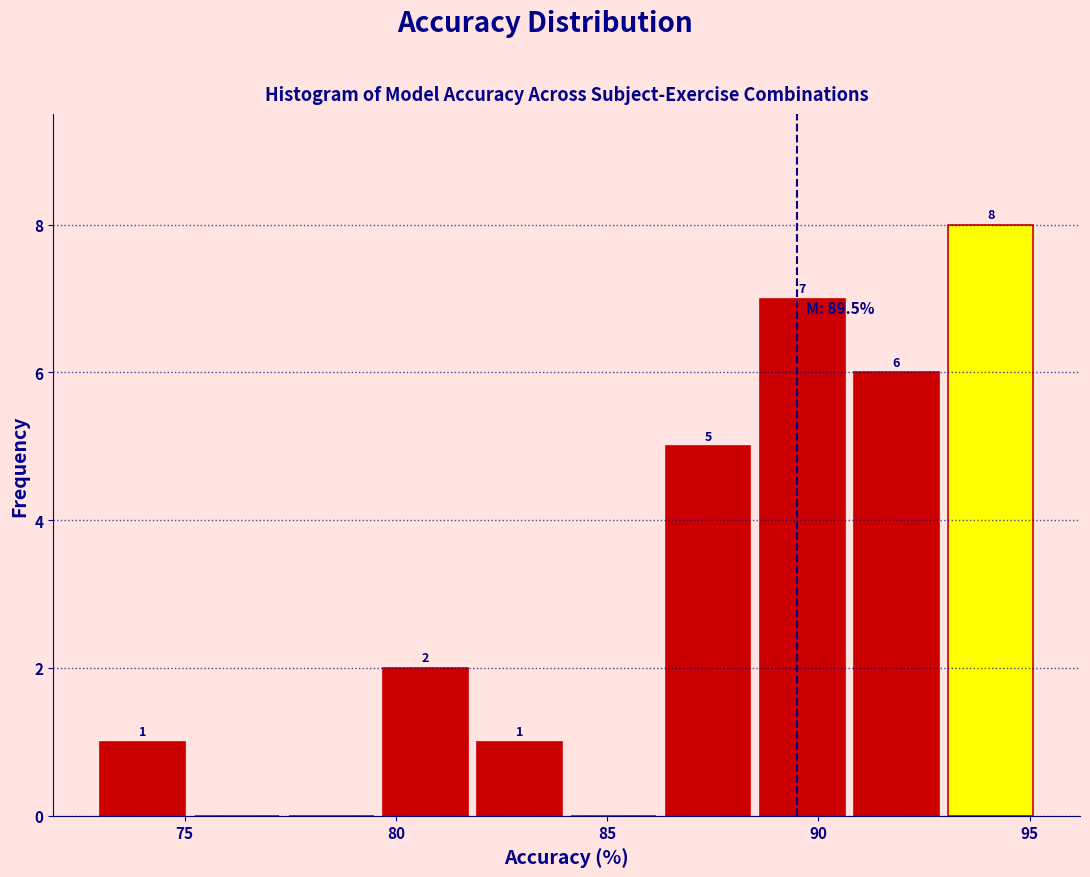

Over which range of the x-axis is the bar tallest?

93.0 to 95.0